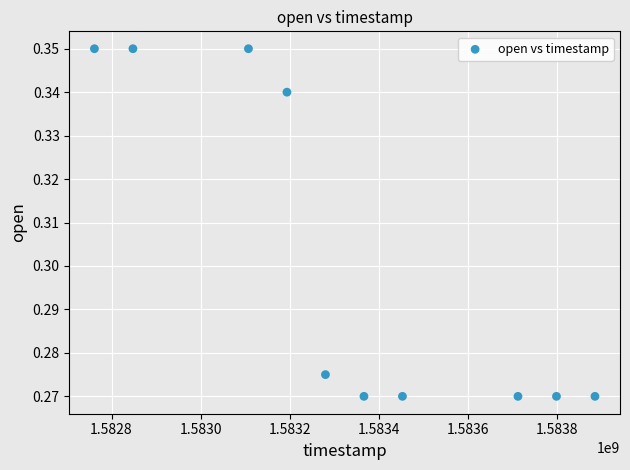

What is the range of X values (max minus min)?

1123200.0